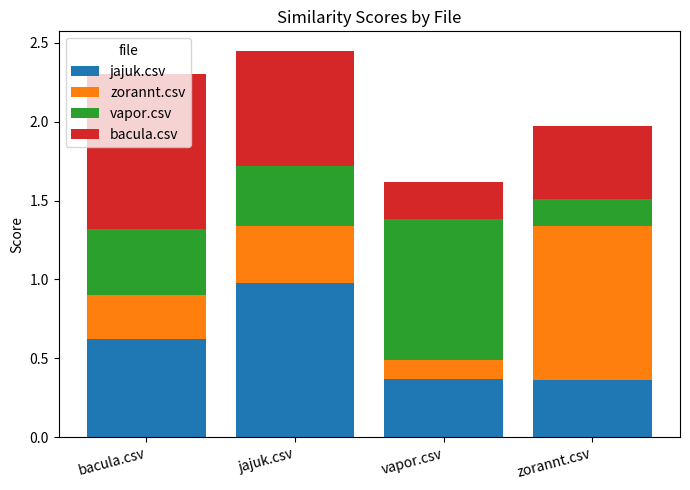

What is the total value across all series at zorannt.csv?

2.0